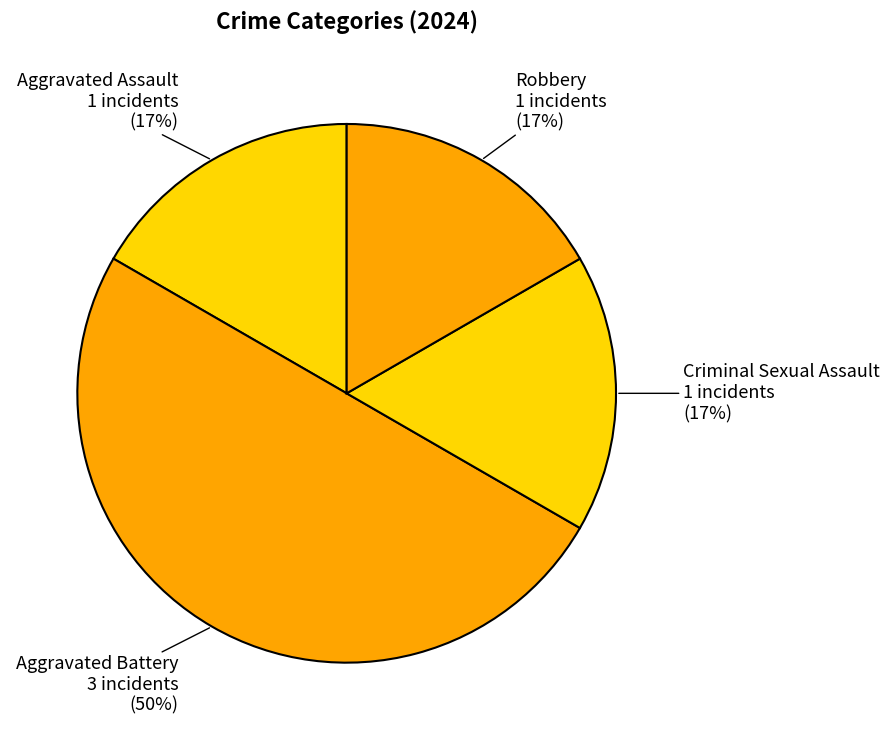

Count the number of slices in the pie.

4